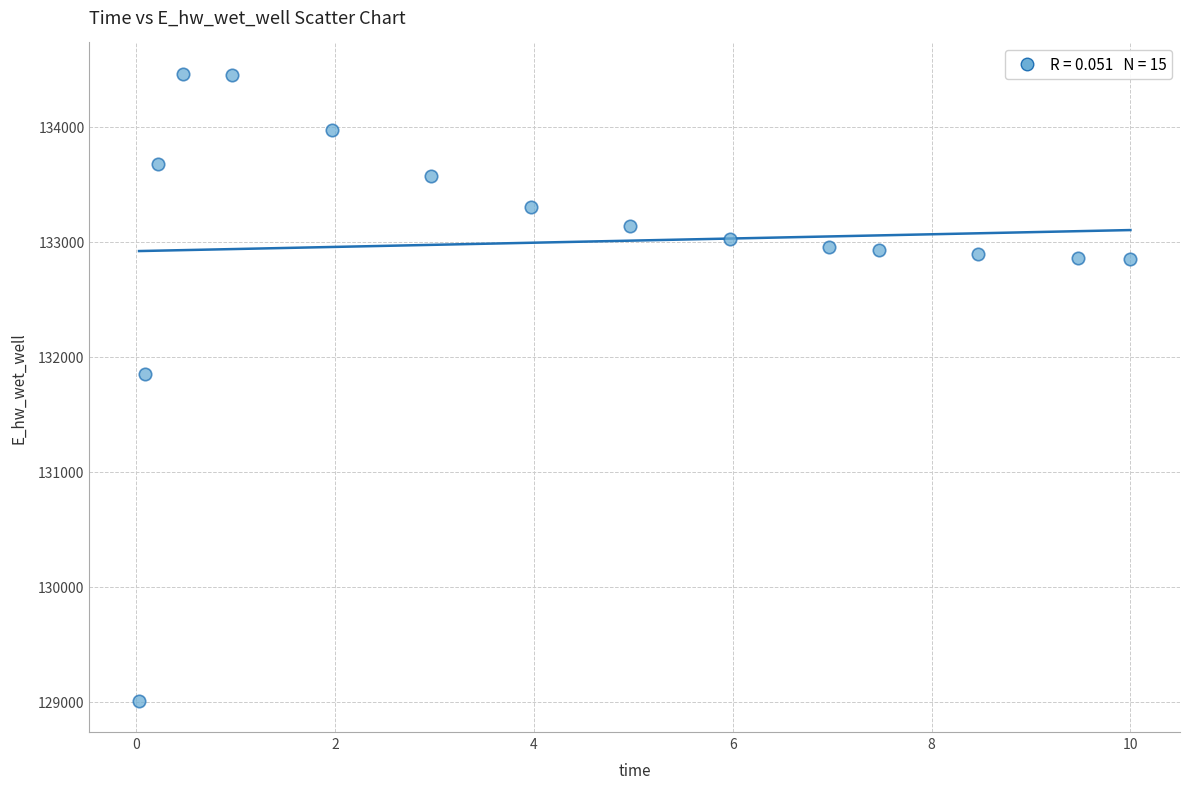

What is the range of X values (max minus min)?

10.0